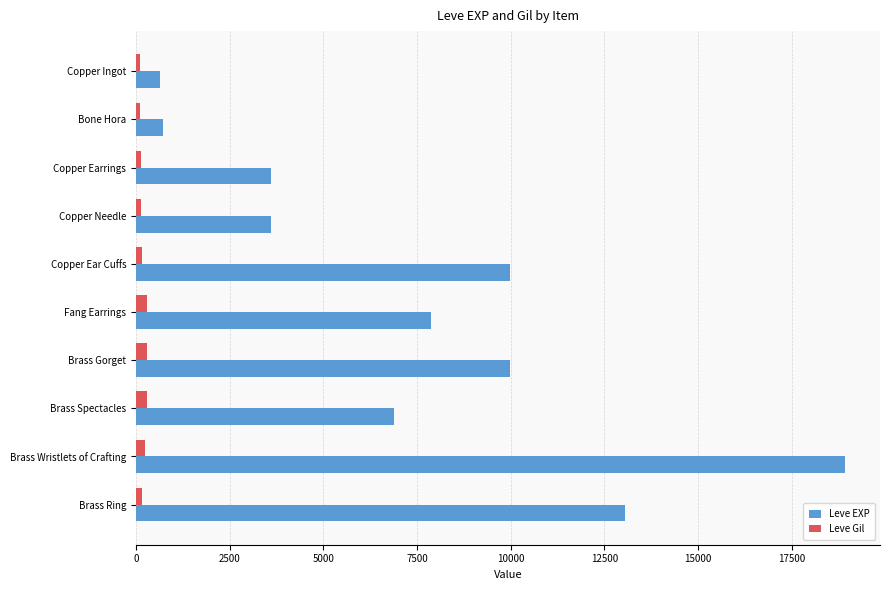

Count the number of data series in this chart.

2